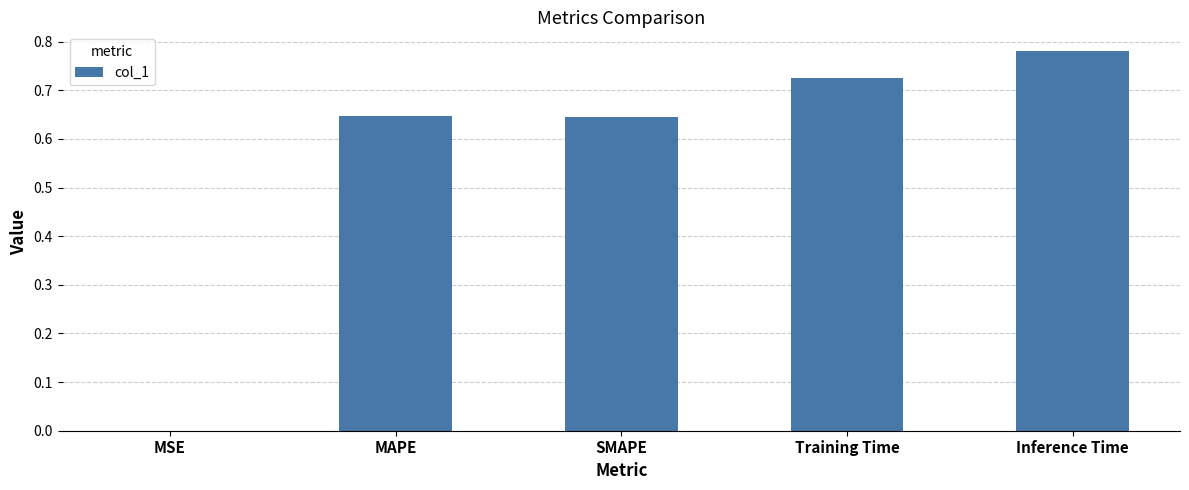

What is the sum of the values at Inference Time and SMAPE?

1.4